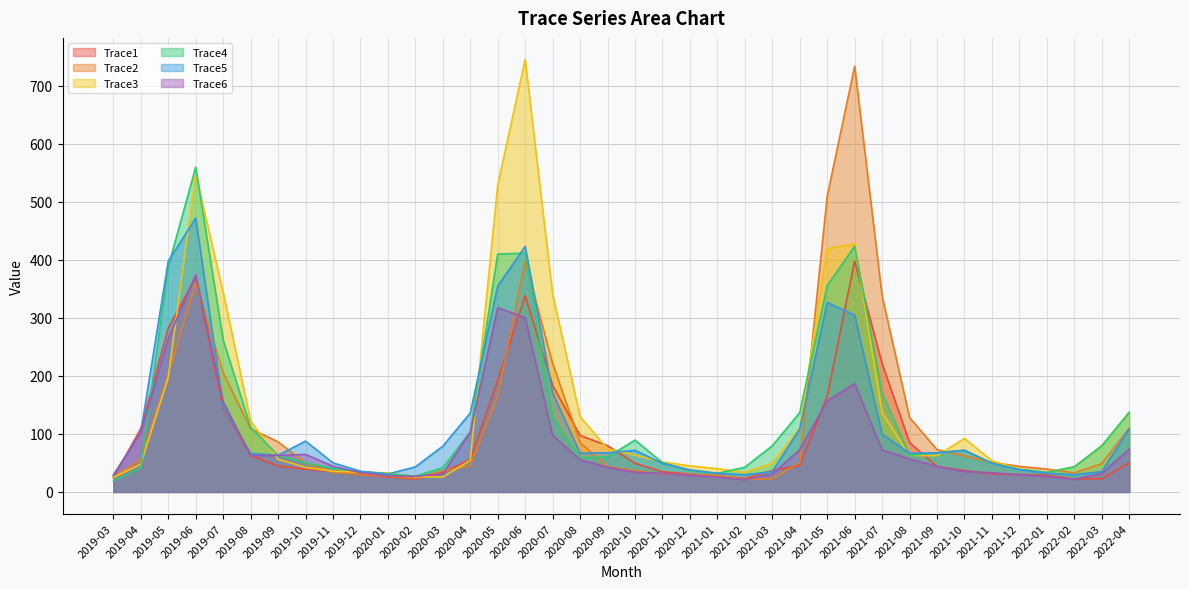

Is it true that Trace6 equals 29.7 at 2019-11?

False